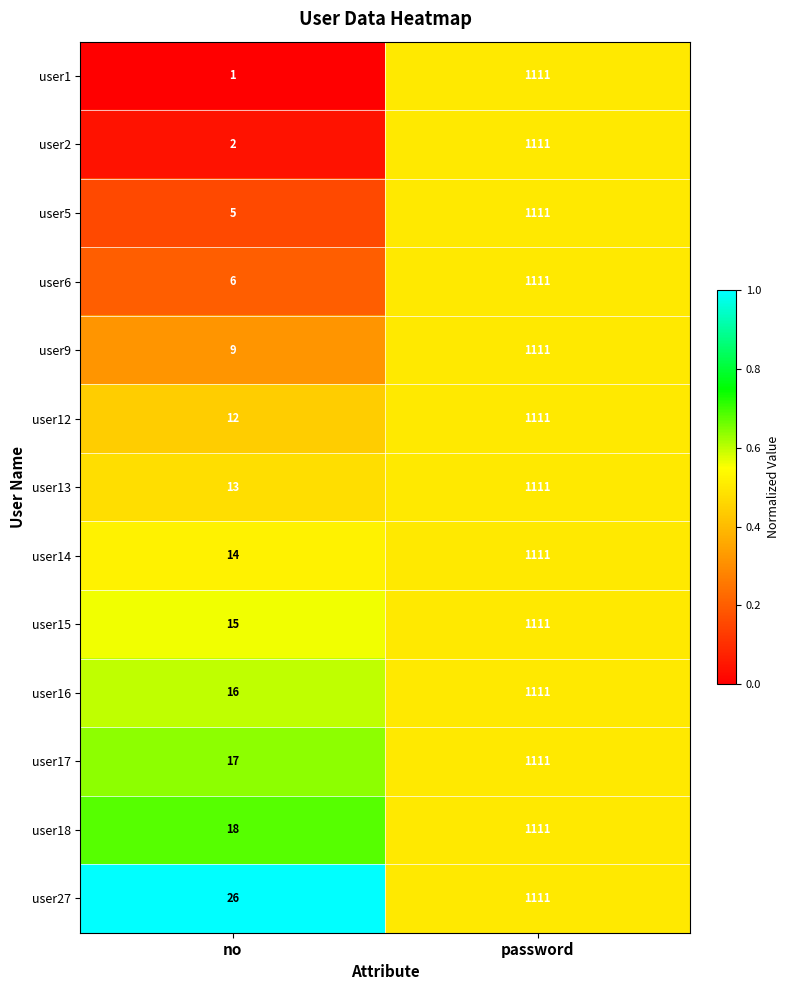

At no, list the series in order from smallest to largest.

user1, user2, user5, user6, user9, user12, user13, user14, user15, user16, user17, user18, user27